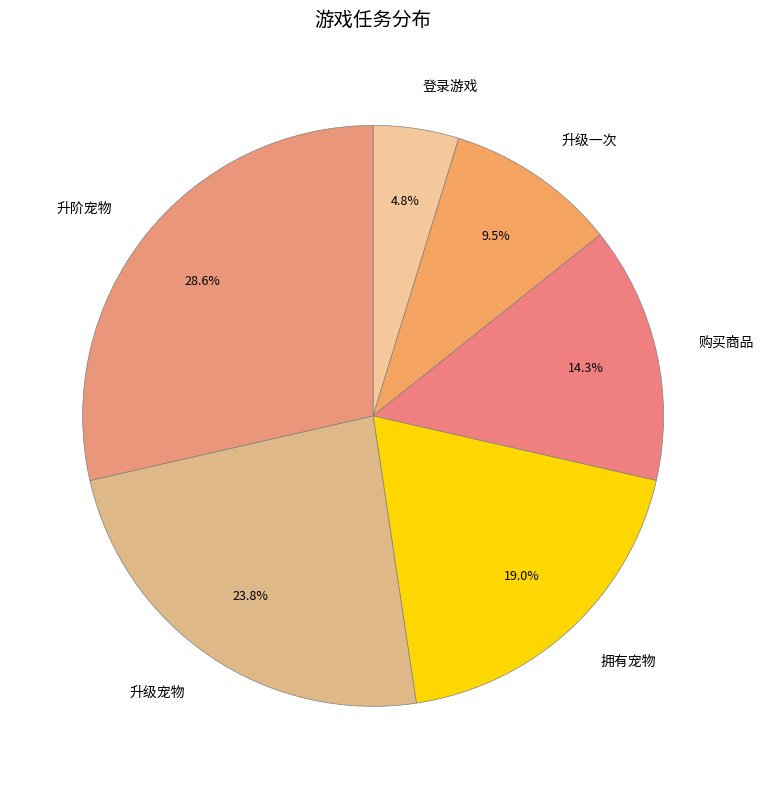

Does 拥有宠物 account for over 50% of the chart?

No